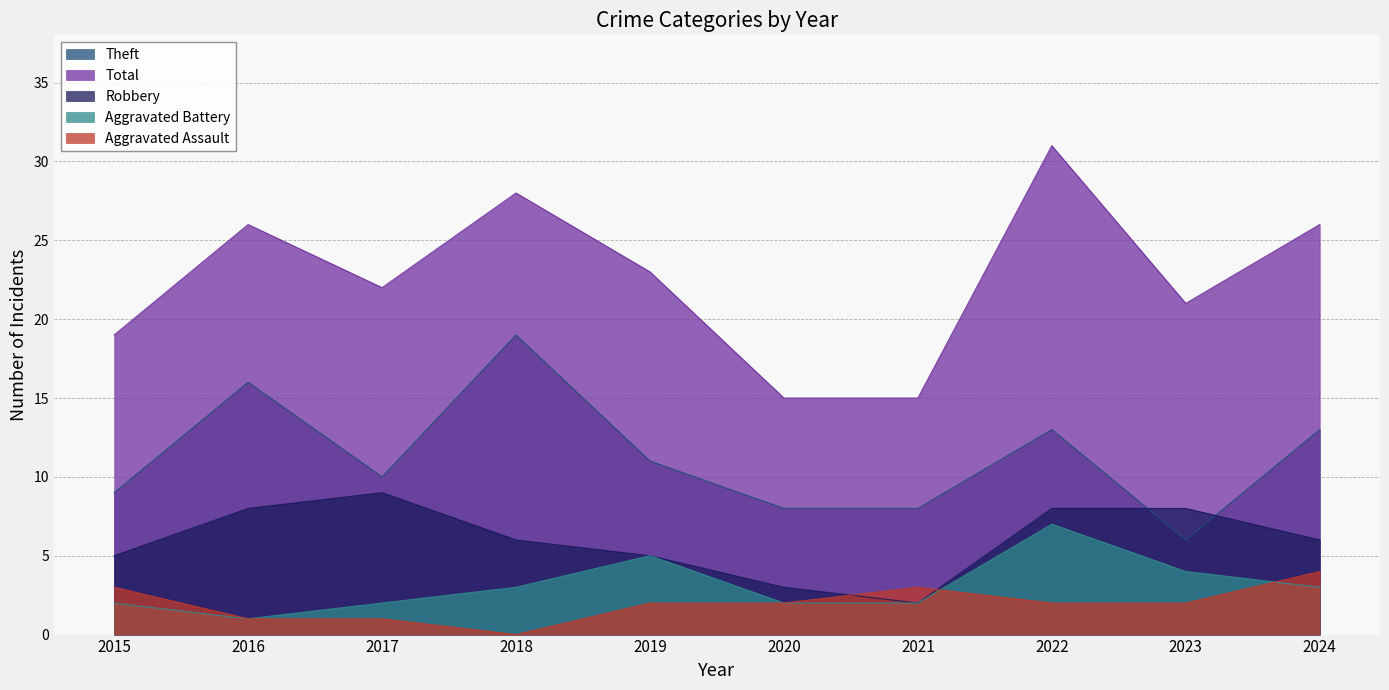

What is the total value across all series at 2022?

61